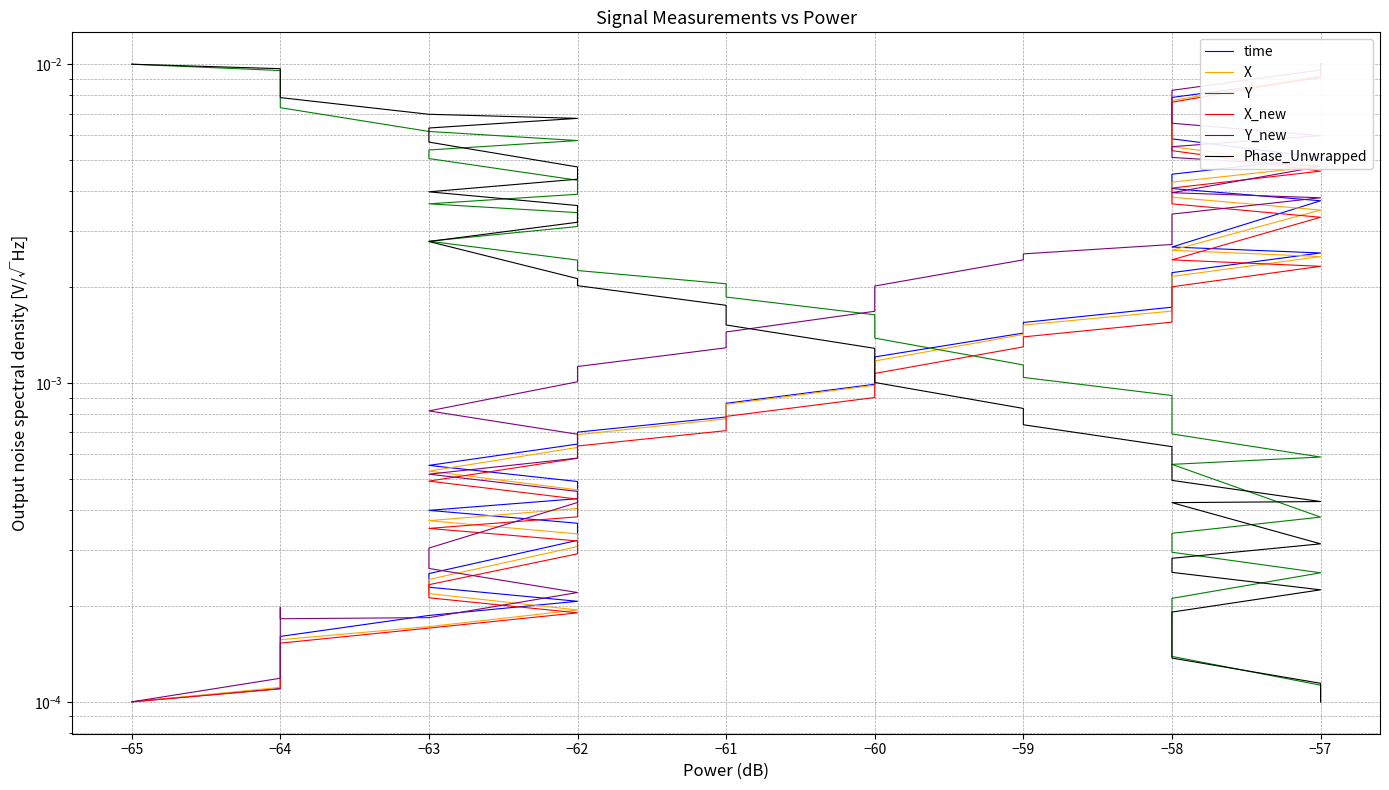

How many intersections are there between time and Y?

1